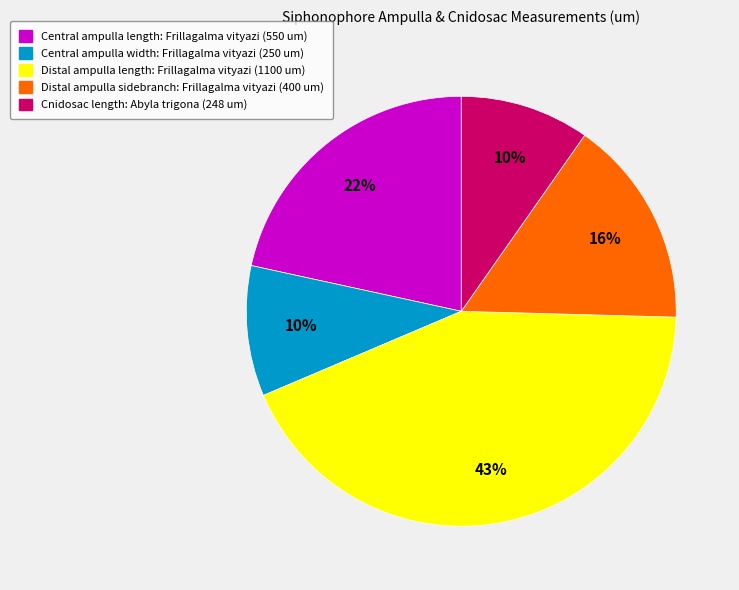

Does any single category account for the majority?

No